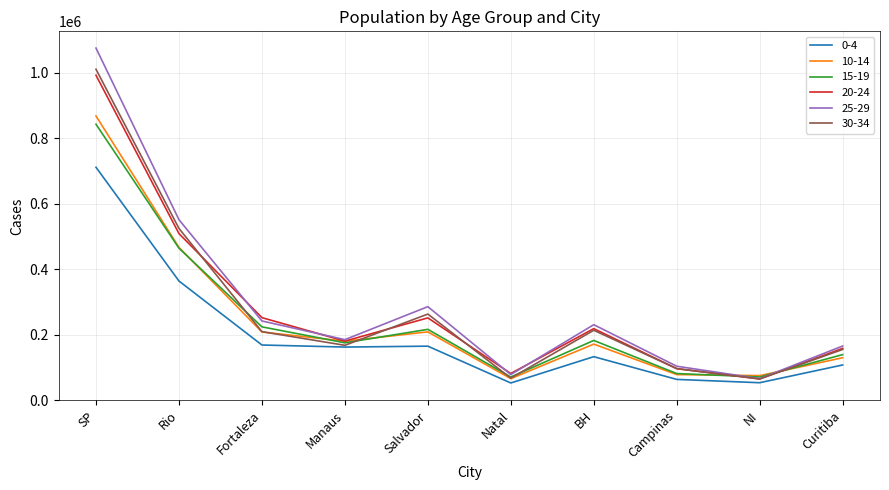

What is the total value across all series at Campinas?

521637